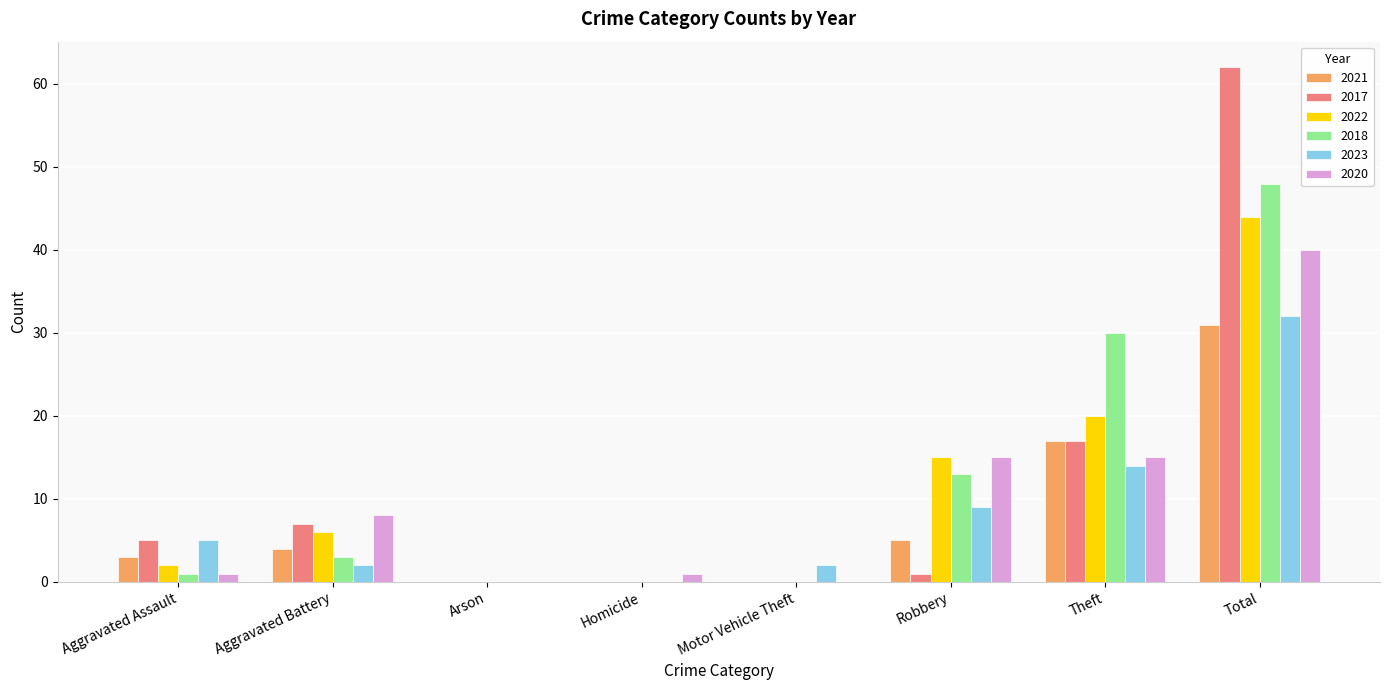

At which category is the sum across all series the highest?

Total